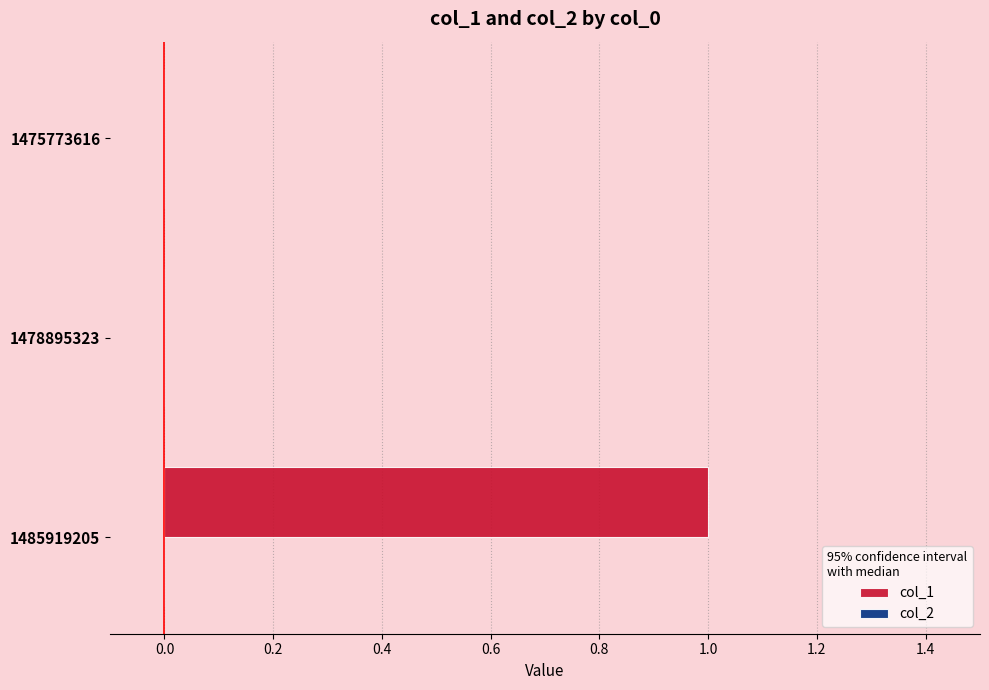

Are the bars horizontal?

Yes